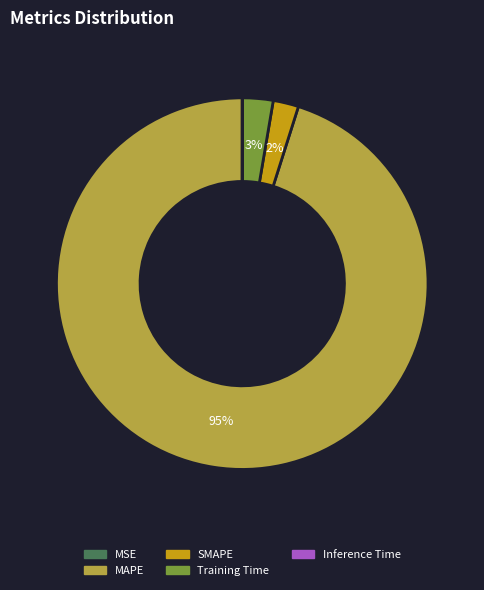

What percentage is the SMAPE slice, to the nearest percent?

2%